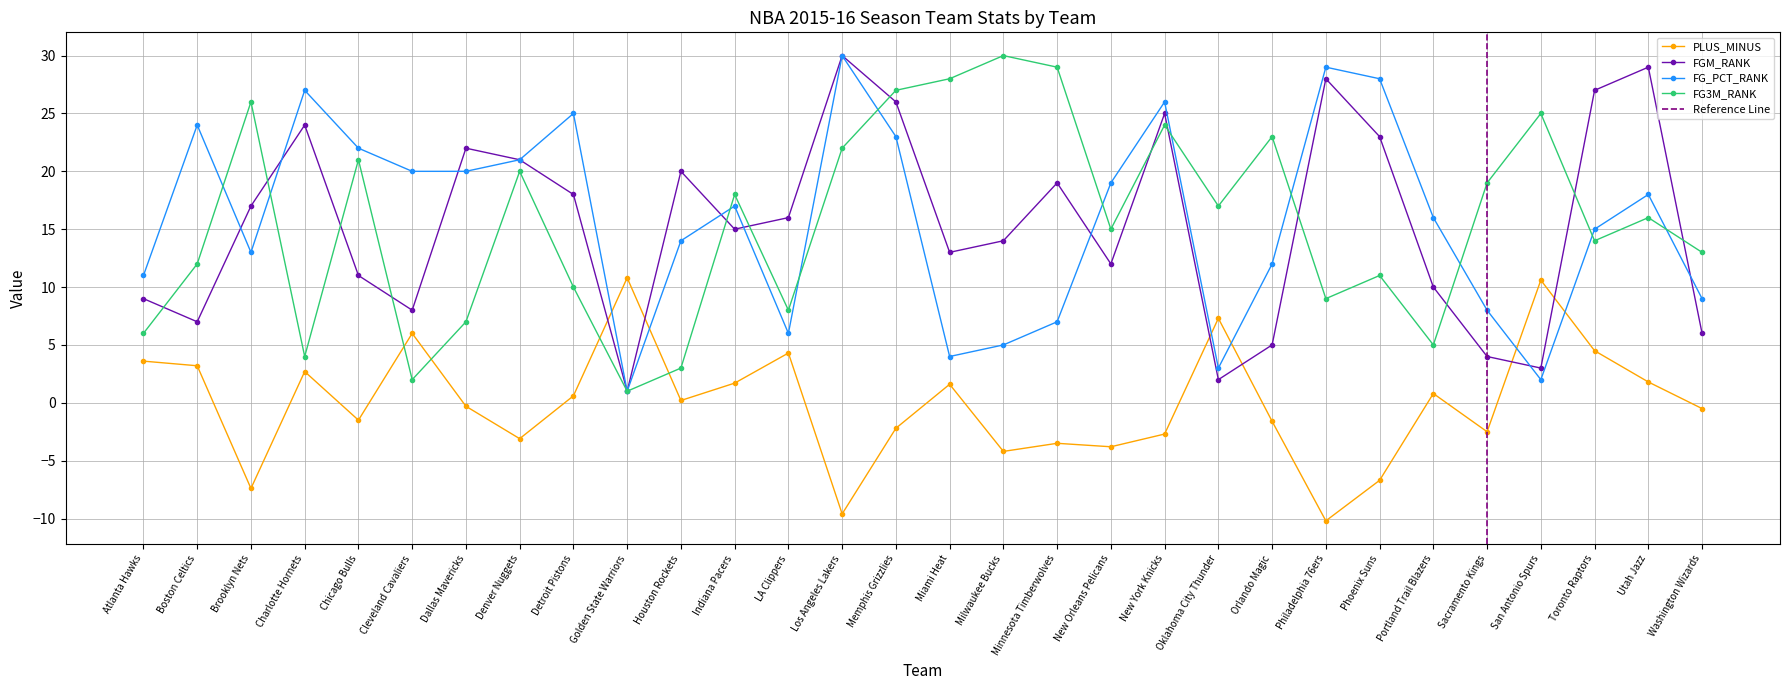

How many values in PLUS_MINUS are below zero?

15